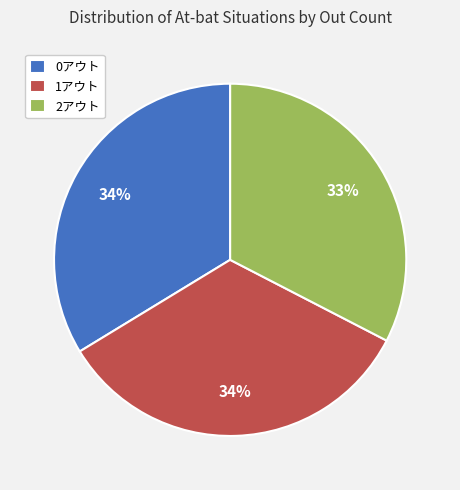

Is 1アウト the majority of the pie?

No